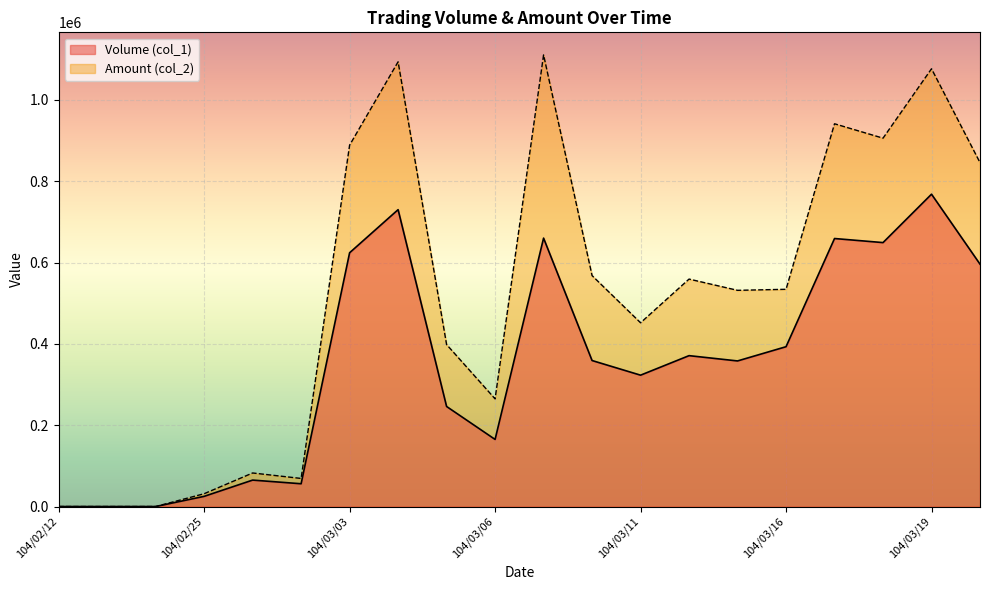

Reading left to right, what are all the values shown in this chart?

Volume (col_1): 0	0	0	25000	65000	56000	624000	730000	246000	165000	660000	359000	323000	371000	358000	393000	659000	649000	768000	596000
Amount (col_2): 0	0	0	31500	82500	69060	888540	1093500	398290	264730	1110480	567870	451850	559300	531620	534170	941160	905780	1076390	845720